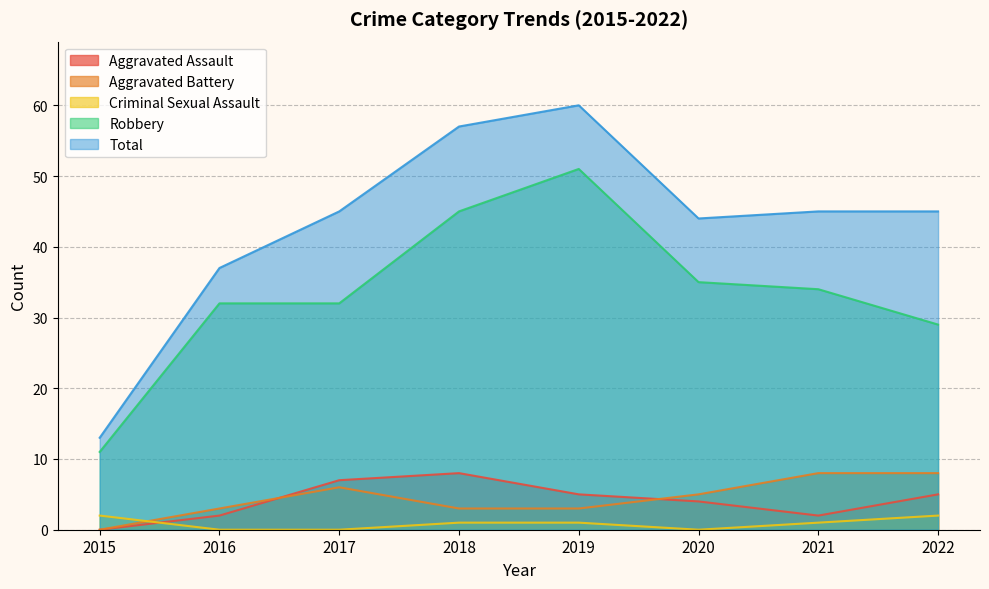

What is the value of the Robbery point at the 8th from the left?

29